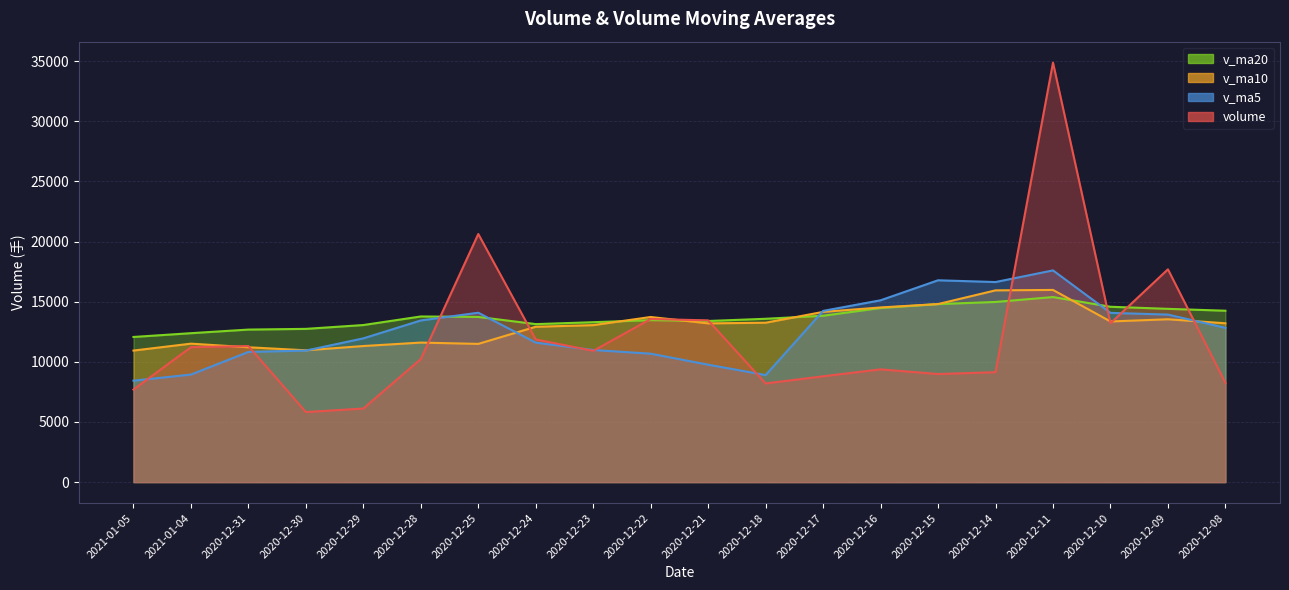

Reading left to right, list all the values displayed in this chart.

volume: 7694.7	11218.5	11311.3	5824.0	6117.9	10236.2	20627.5	11863.1	10913.6	13561.4	13446.4	8202.4	8799.0	9375.5	8985.7	9139.0	34875.4	13207.9	17692.1	8252.3
v_ma5: 8433.3	8941.6	10823.4	10933.8	11951.7	13440.4	14082.4	11597.4	10984.5	10676.9	9761.8	8900.3	14234.9	15116.7	16780.0	16633.3	17602.5	14071.0	13927.4	12827.9
v_ma10: 10936.8	11512.0	11210.4	10959.1	11314.3	11601.1	11491.4	12916.1	13050.6	13728.5	13197.6	13251.4	14152.9	14522.1	14804.0	15943.0	15977.9	13355.9	13538.8	13205.0
v_ma20: 12067.2	12381.7	12681.7	12740.6	13059.1	13772.0	13734.6	13136.0	13294.7	13466.7	13395.5	13579.3	13831.8	14476.1	14800.8	14979.2	15385.0	14578.8	14405.5	14249.5